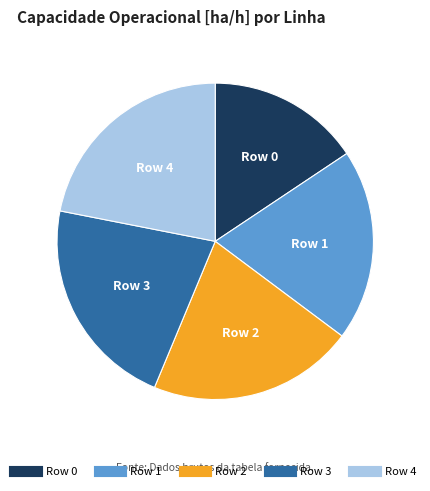

Does any single category account for the majority?

No